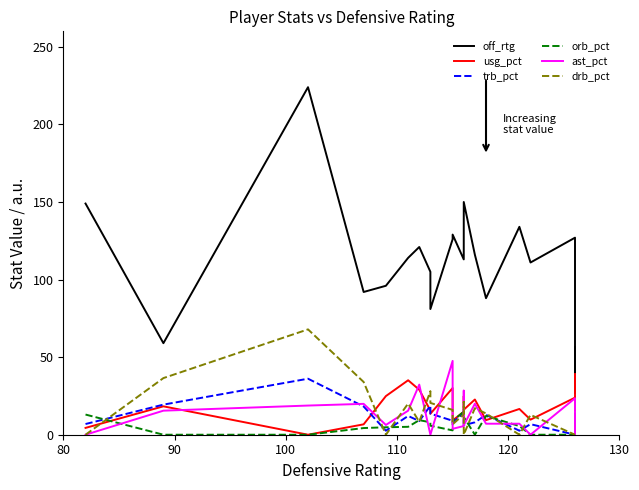

What are all the series names shown in the legend?

off_rtg, usg_pct, trb_pct, orb_pct, ast_pct, drb_pct